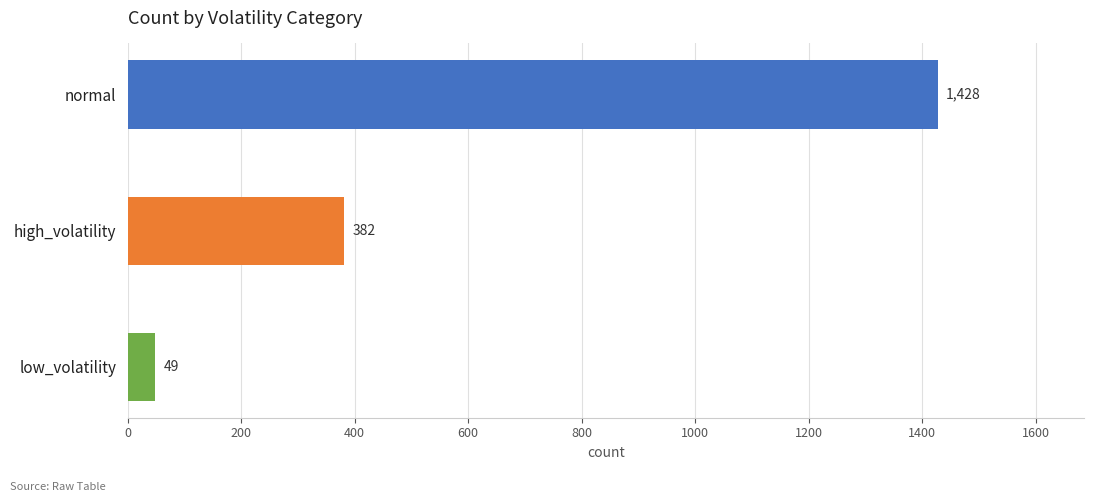

True or false: the data shows 49 at low_volatility.

True